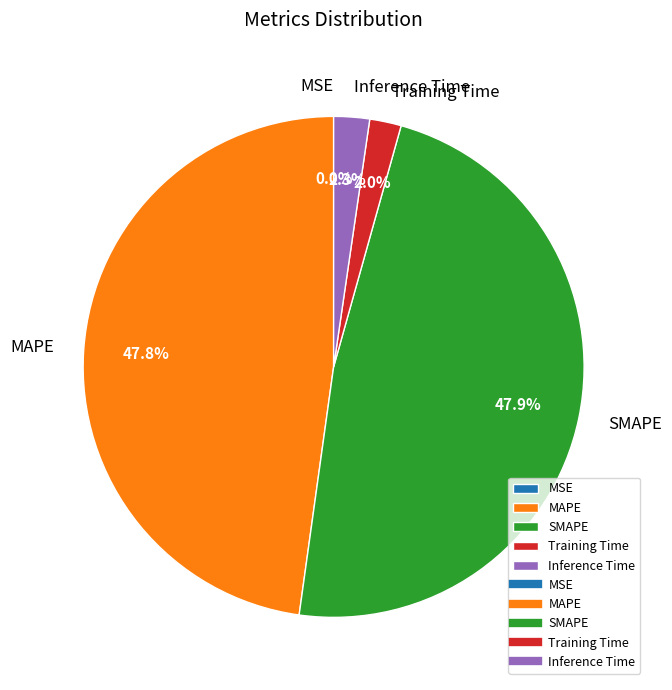

Is there any slice that represents more than half of the pie?

No